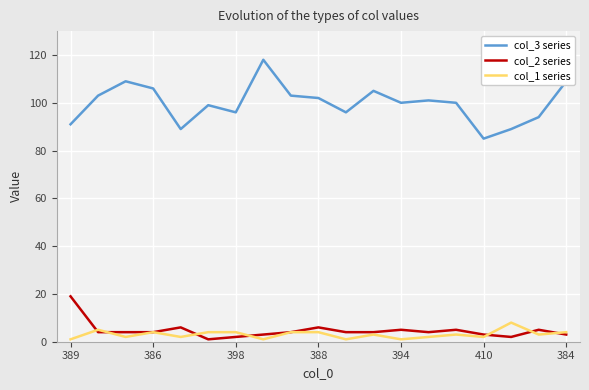

Which series has the largest total across all categories?

col_3 series